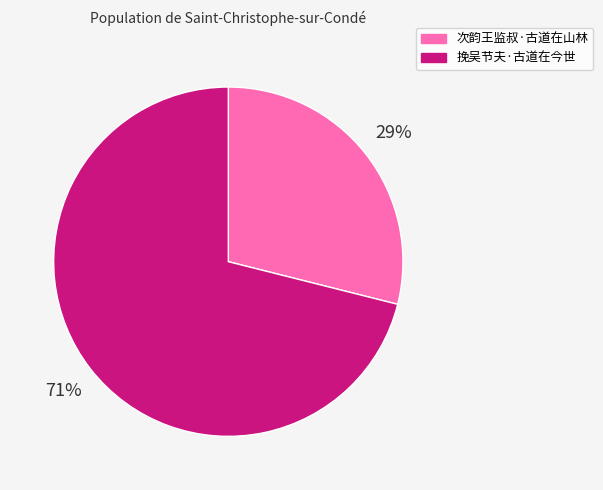

Combined, do 挽吴节夫·古道在今世 and 次韵王监叔·古道在山林 account for over 50%?

Yes